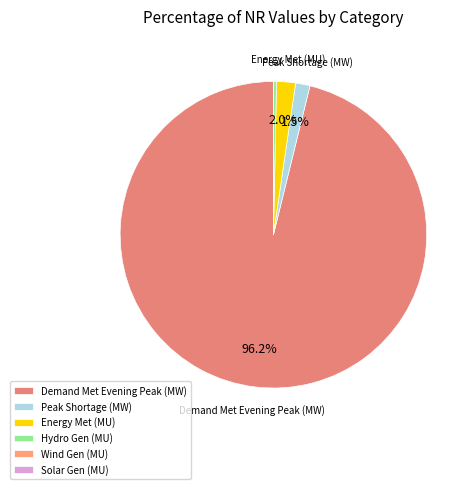

Is there a majority slice in this chart?

Yes